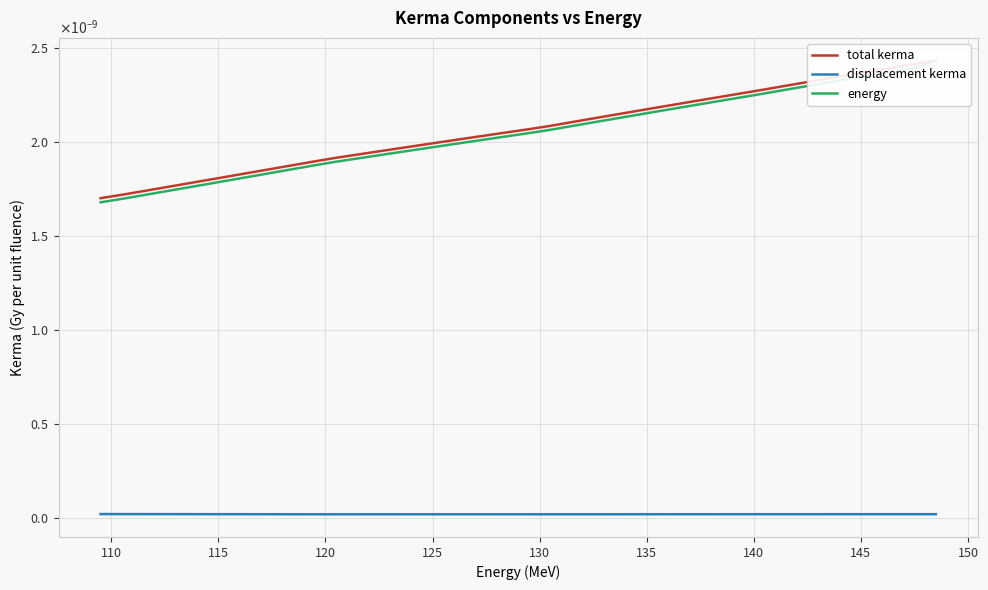

Rank the series by their maximum value, from lowest to highest.

displacement kerma, energy, total kerma